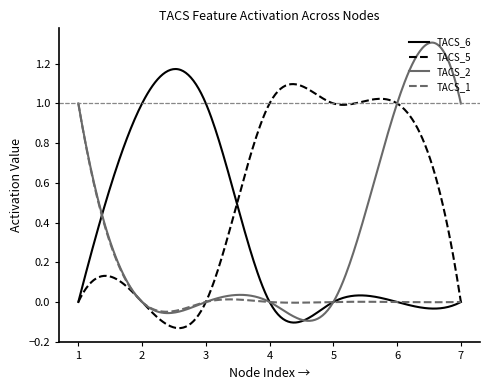

Which series has the largest total across all categories?

TACS_5